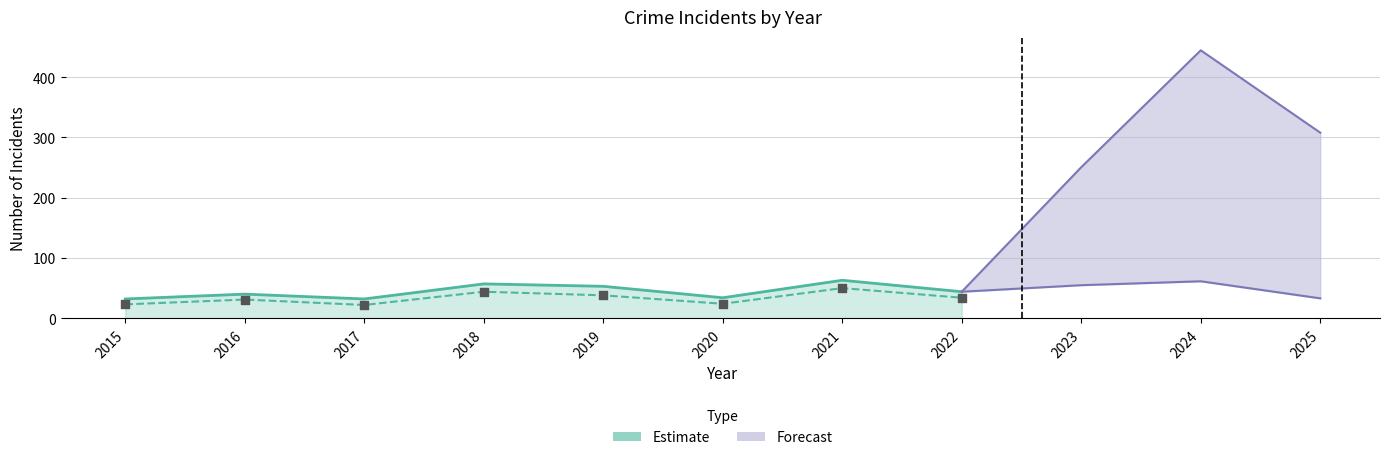

What is the ratio of the value at 2019 to the value at 2017?

1.7